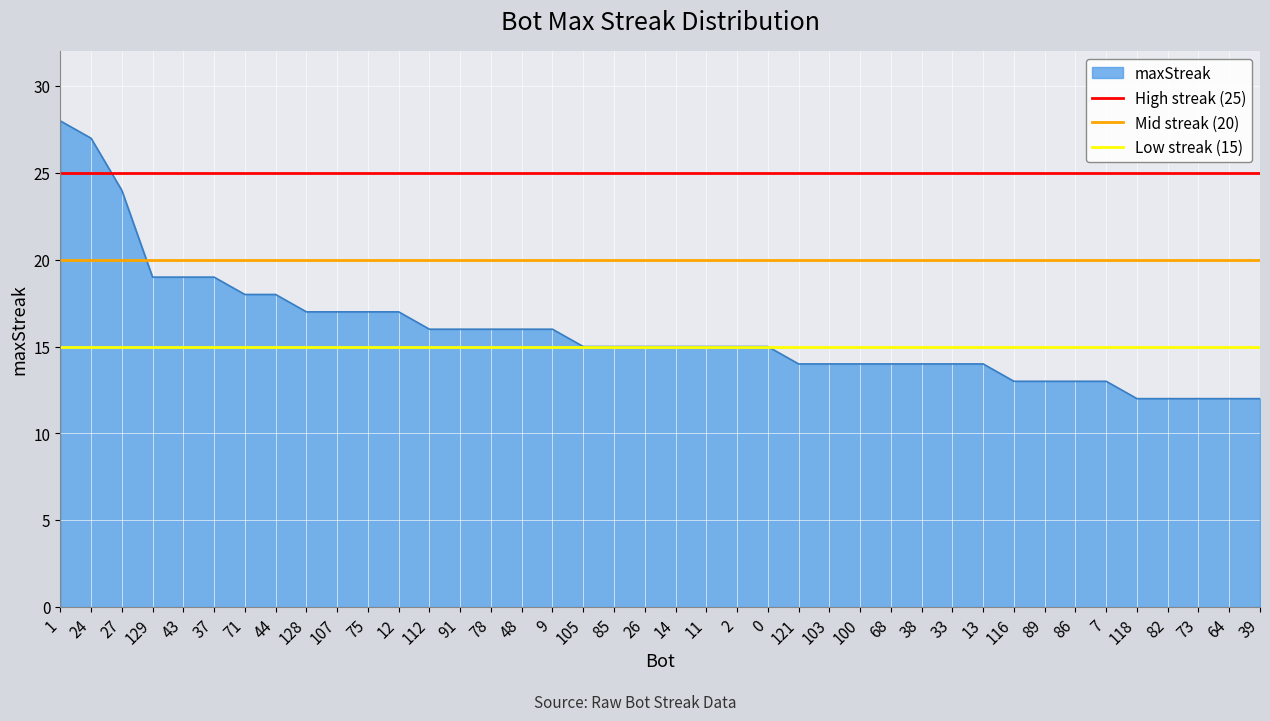

What is the minimum value for maxStreak?

12